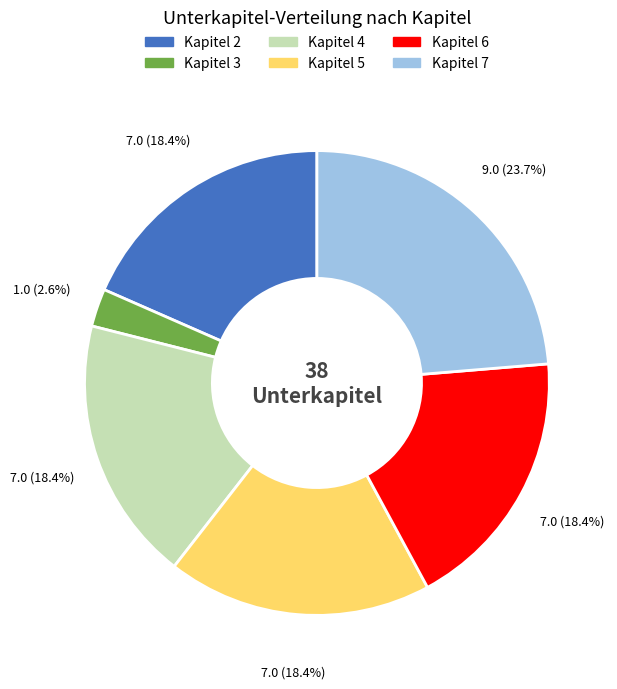

Is the sum of Kapitel 5 and Kapitel 6 greater than half?

No